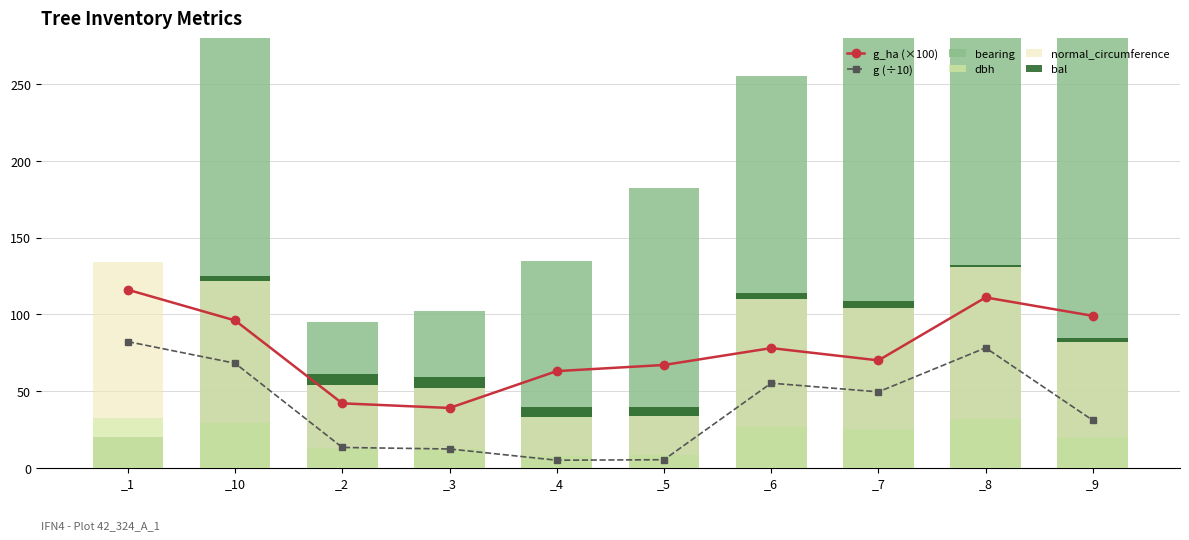

What position from the left is _3?

4